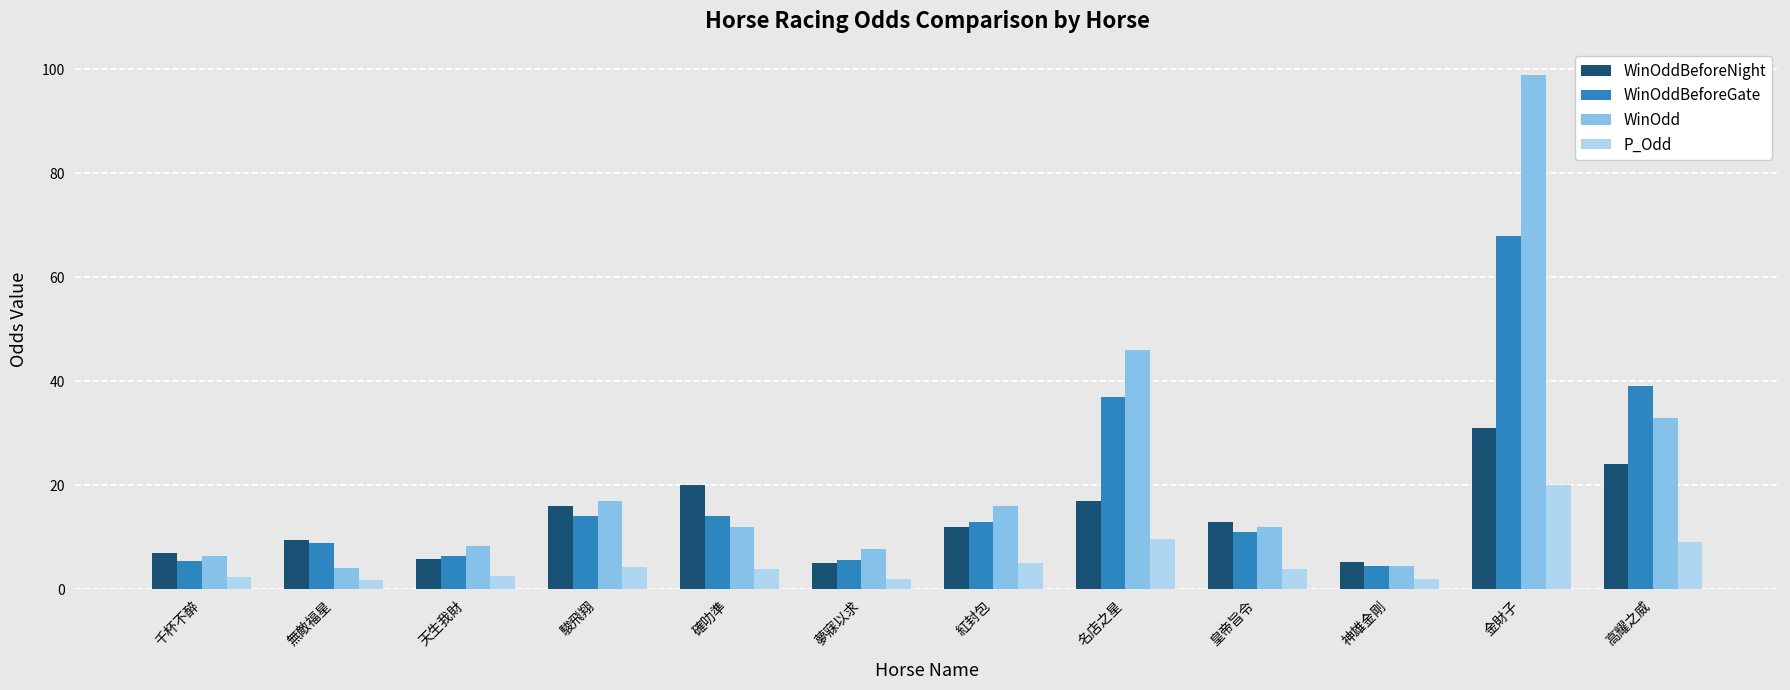

Which category has the highest value in the WinOdd series?

金財子